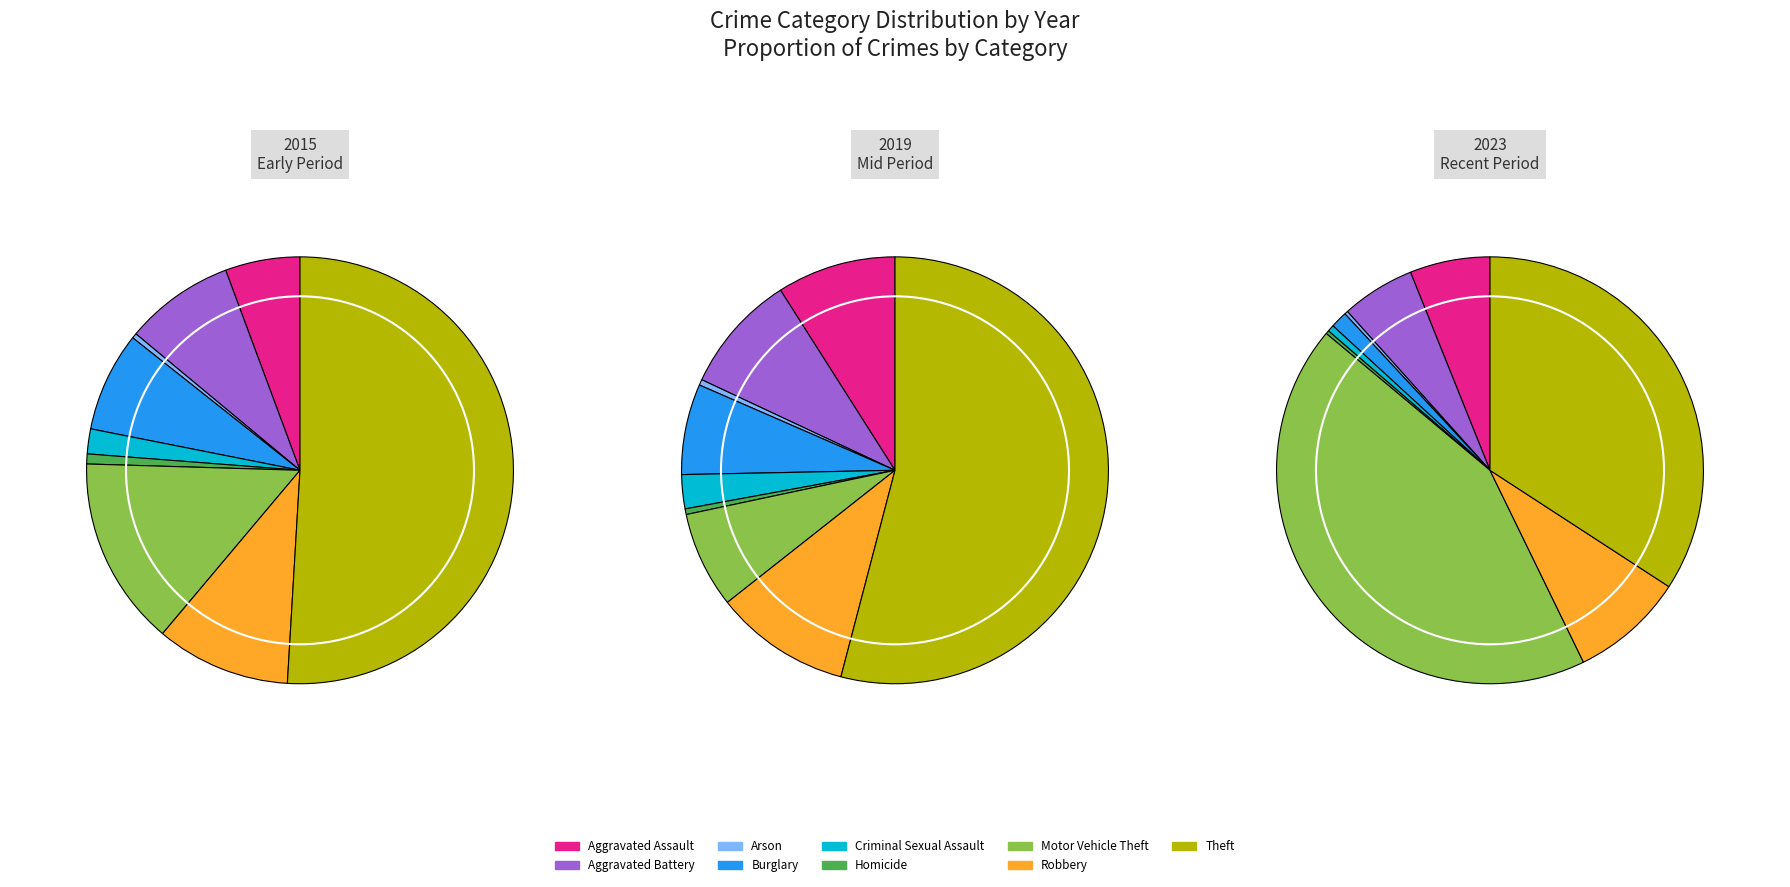

How much of the chart is everything except Motor Vehicle Theft?

85.7%